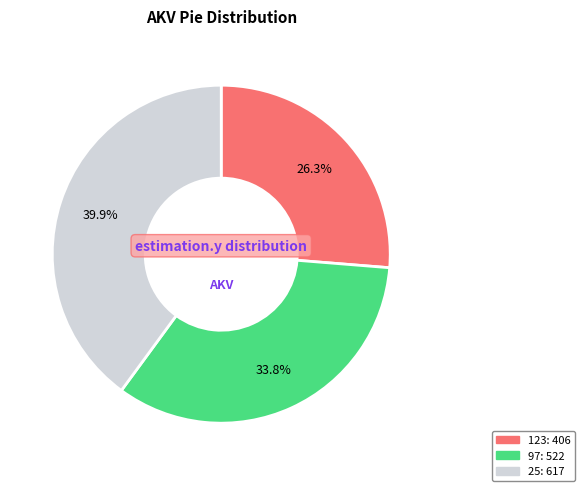

Does any single category account for the majority?

No